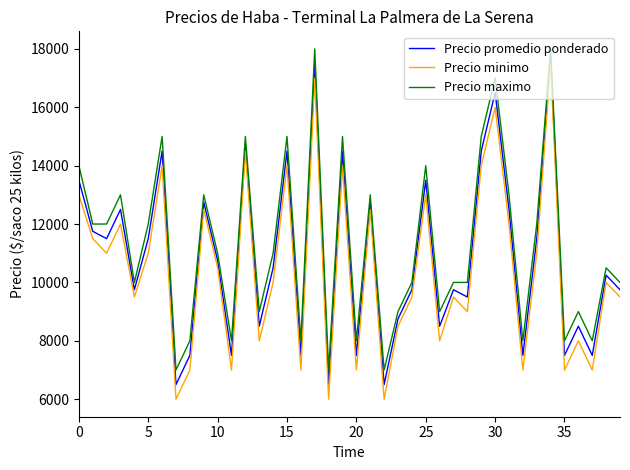

True or false: Precio promedio ponderado and Precio minimo cross at least once.

False